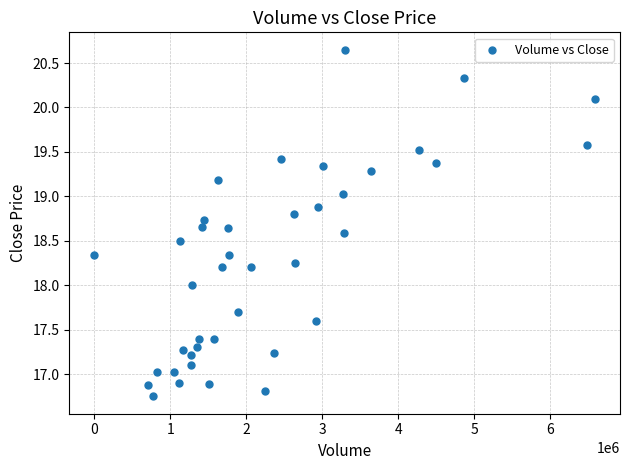

What is the range of Y values (max minus min)?

3.9